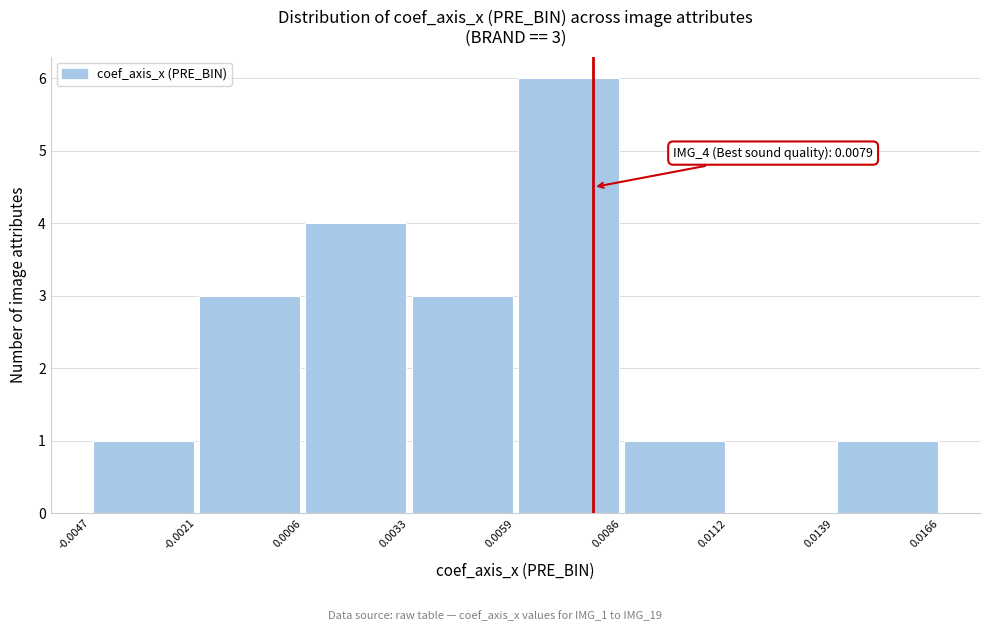

Over which range of the x-axis is the bar tallest?

0.0059 to 0.0086